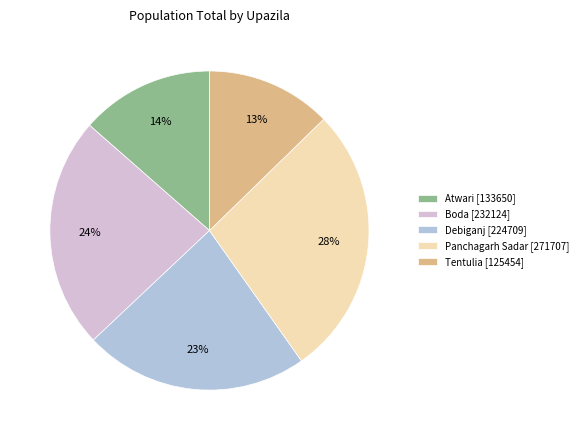

Is there any slice that represents more than half of the pie?

No